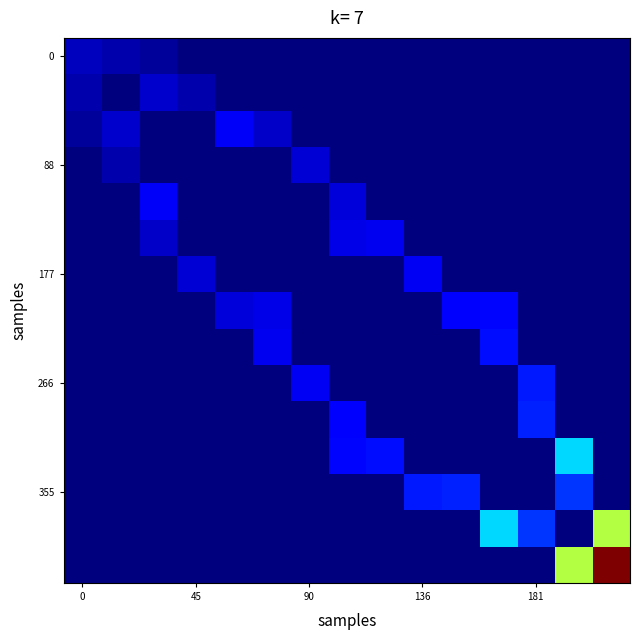

What is the maximum value shown in the chart?

1940